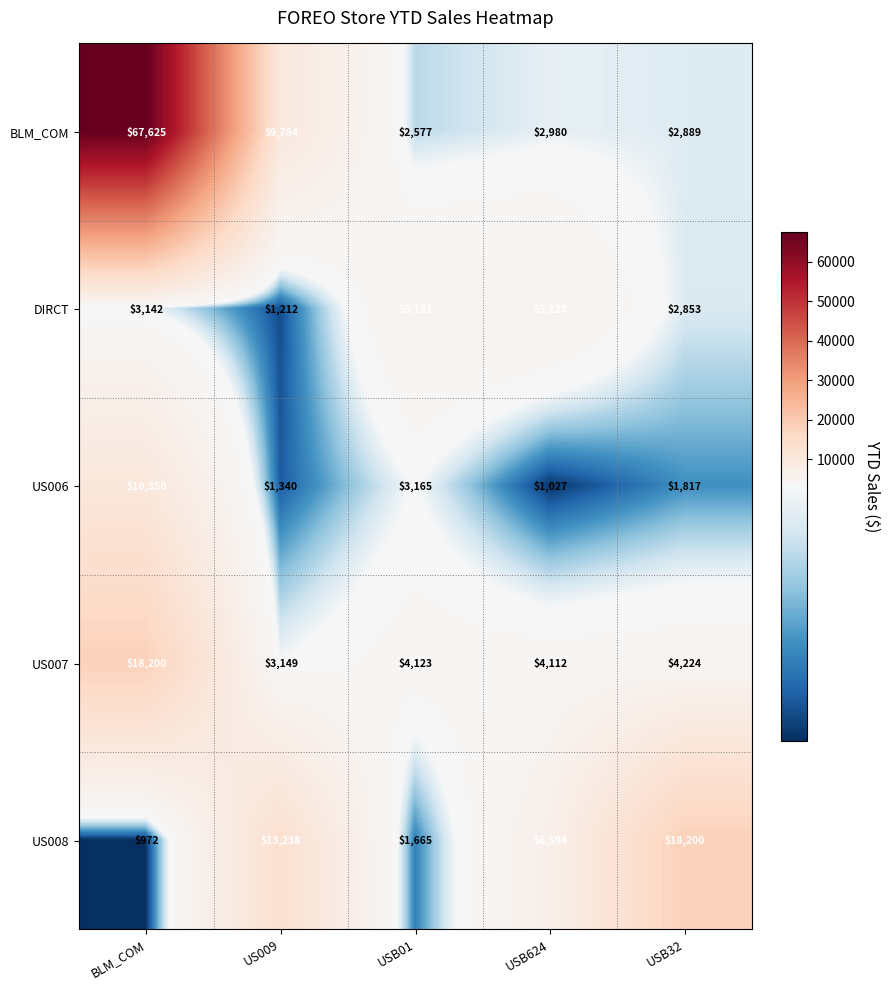

What is the maximum value for US006?

10350